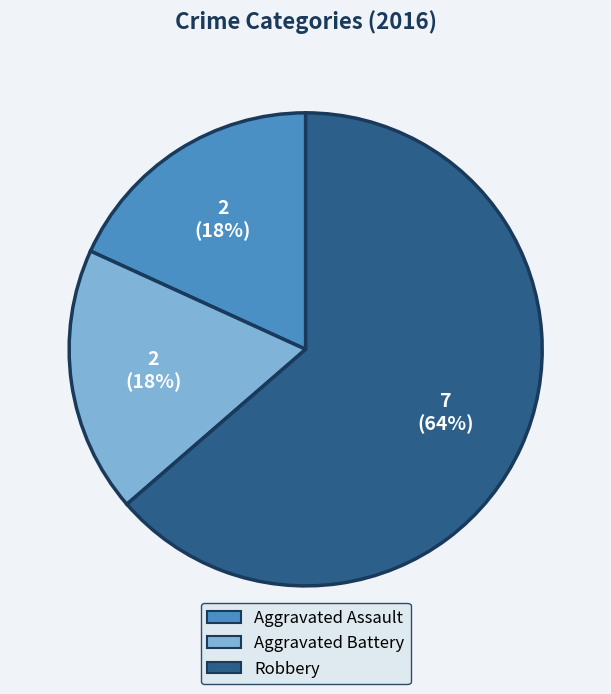

Combined, do Aggravated Assault and Robbery account for over 50%?

Yes